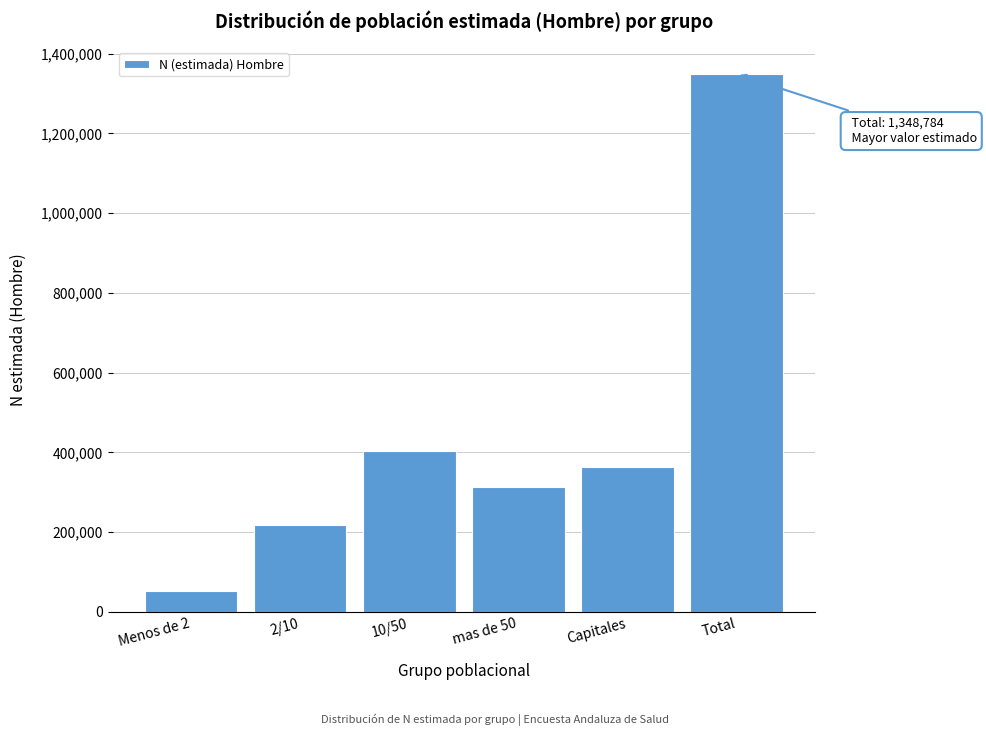

Reading right to left, list all the values displayed in this chart.

Total=1348784	Capitales=362243	mas de 50=313753	10/50=403205	2/10=217922	Menos de 2=51660